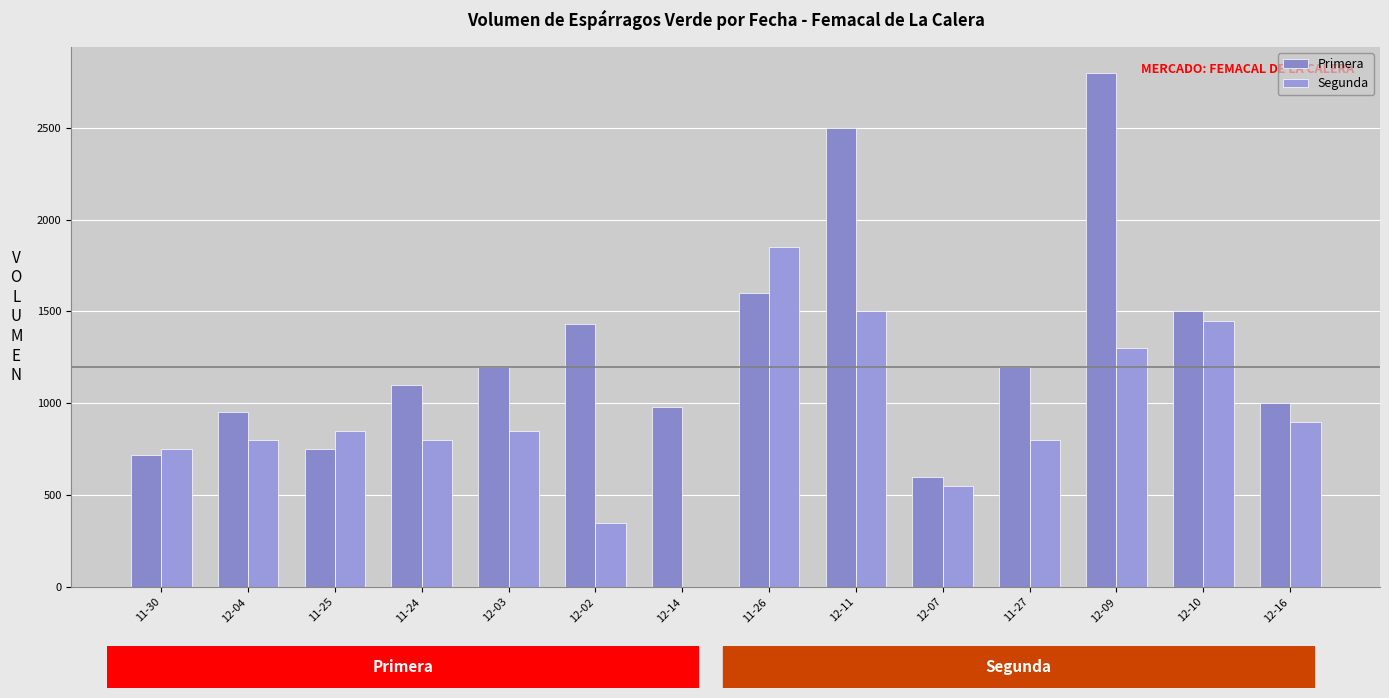

How many groups of bars are there?

14